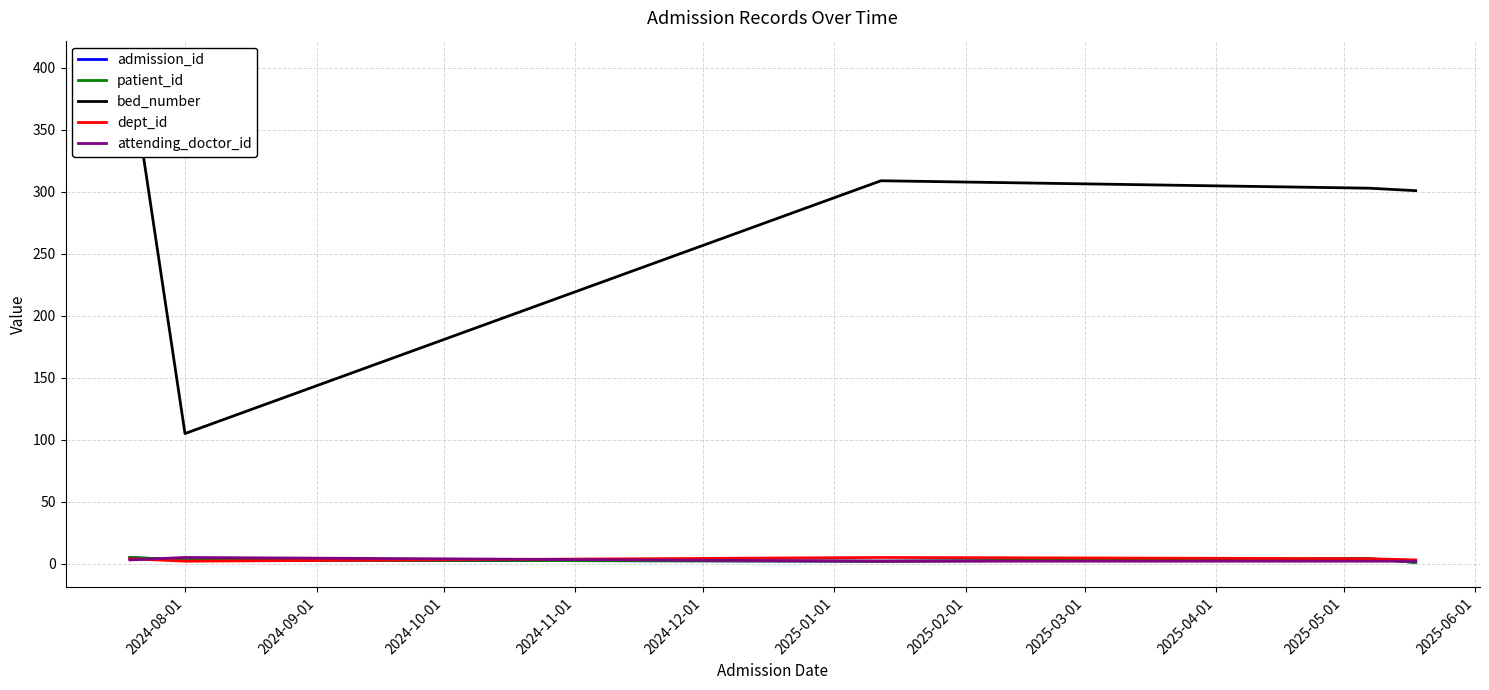

How many lines are shown in the chart?

5